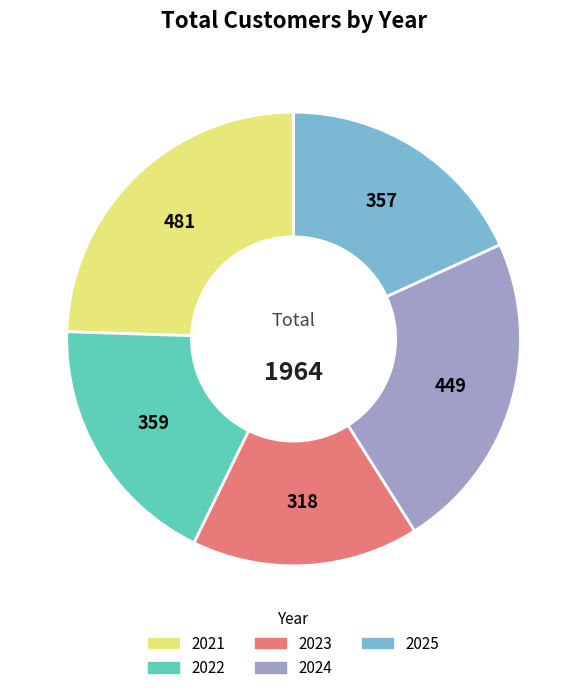

Does any single category account for the majority?

No